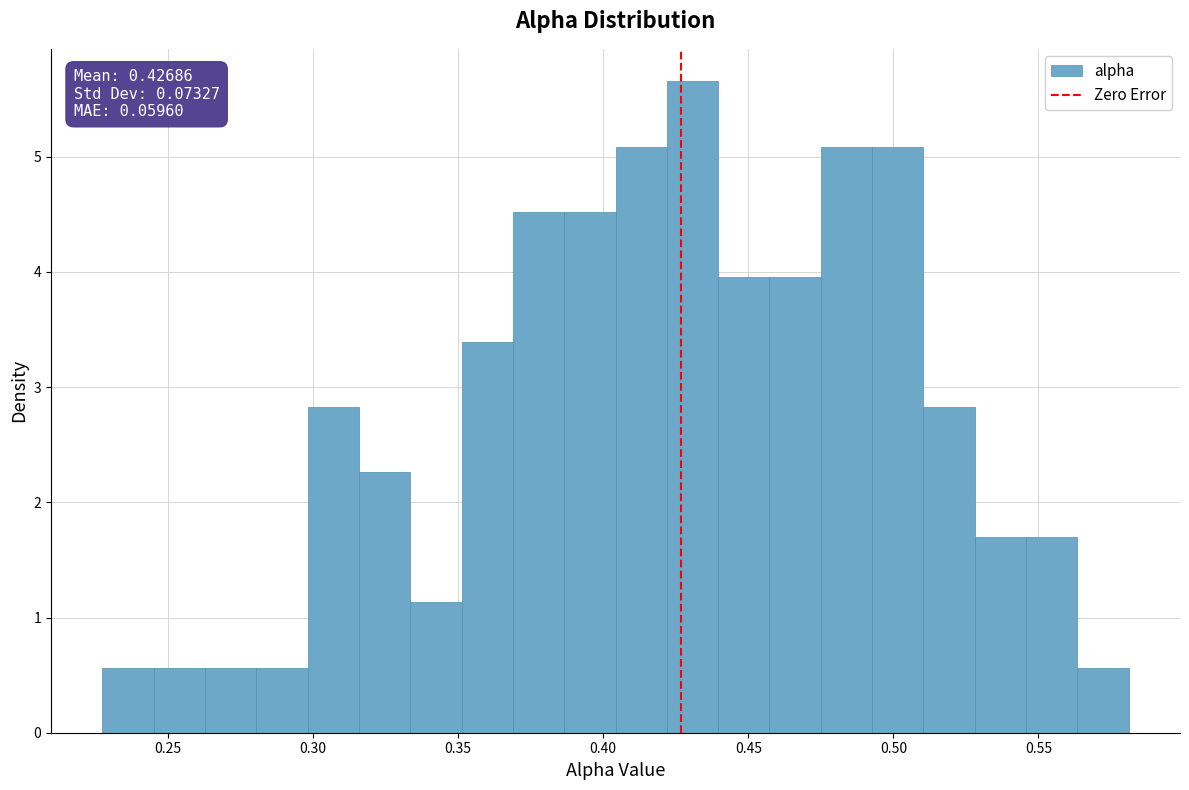

Read against the x-axis, roughly where is the centre of the tallest bar?

0.430